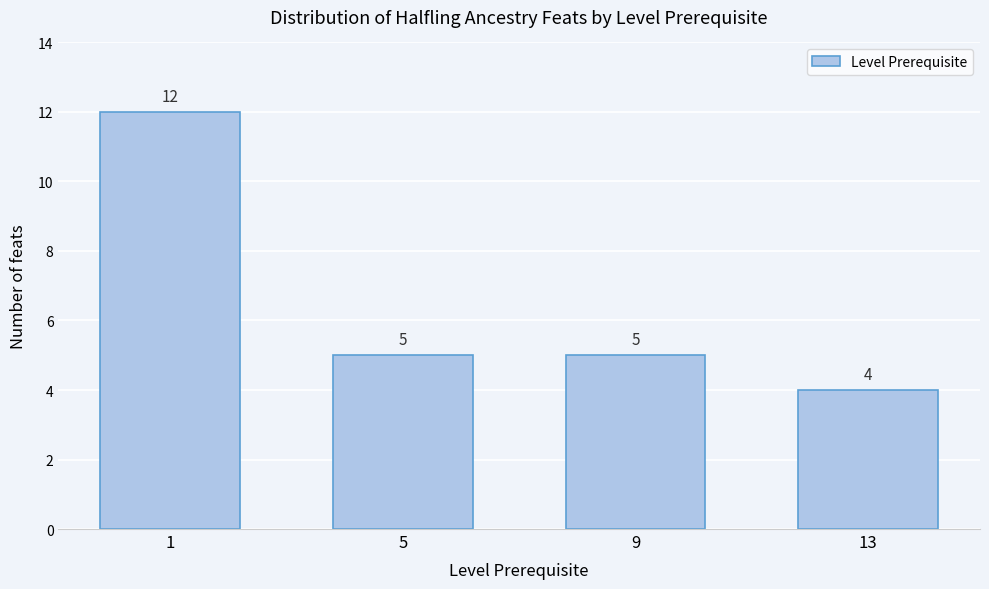

Reading left to right, list all the values displayed in this chart.

1=12	5=5	9=5	13=4